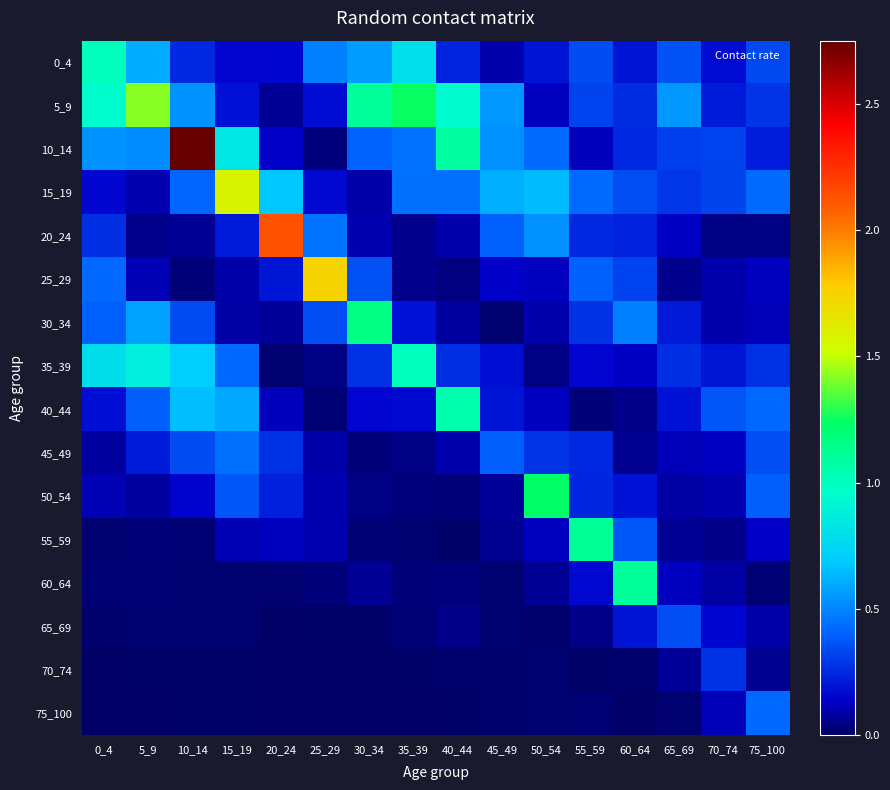

Reading left to right, transcribe all the data shown in this chart.

0_4: 0_4=1.0	5_9=0.6	10_14=0.2	15_19=0.2	20_24=0.2	25_29=0.5	30_34=0.6	35_39=0.8	40_44=0.2	45_49=0.1	50_54=0.2	55_59=0.3	60_64=0.2	65_69=0.4	70_74=0.2	75_100=0.3
5_9: 0_4=1.0	5_9=1.4	10_14=0.5	15_19=0.2	20_24=0.1	25_29=0.2	30_34=1.1	35_39=1.3	40_44=0.9	45_49=0.6	50_54=0.1	55_59=0.3	60_64=0.3	65_69=0.6	70_74=0.2	75_100=0.3
10_14: 0_4=0.5	5_9=0.5	10_14=2.7	15_19=0.8	20_24=0.1	25_29=0.0	30_34=0.4	35_39=0.4	40_44=1.1	45_49=0.5	50_54=0.4	55_59=0.1	60_64=0.2	65_69=0.3	70_74=0.3	75_100=0.2
15_19: 0_4=0.2	5_9=0.1	10_14=0.4	15_19=1.6	20_24=0.7	25_29=0.2	30_34=0.1	35_39=0.4	40_44=0.4	45_49=0.6	50_54=0.6	55_59=0.4	60_64=0.4	65_69=0.3	70_74=0.3	75_100=0.4
20_24: 0_4=0.3	5_9=0.1	10_14=0.1	15_19=0.2	20_24=2.1	25_29=0.5	30_34=0.1	35_39=0.1	40_44=0.1	45_49=0.4	50_54=0.5	55_59=0.3	60_64=0.2	65_69=0.1	70_74=0.0	75_100=0.0
25_29: 0_4=0.4	5_9=0.1	10_14=0.0	15_19=0.1	20_24=0.2	25_29=1.7	30_34=0.4	35_39=0.1	40_44=0.0	45_49=0.1	50_54=0.1	55_59=0.4	60_64=0.3	65_69=0.1	70_74=0.1	75_100=0.1
30_34: 0_4=0.4	5_9=0.6	10_14=0.3	15_19=0.1	20_24=0.1	25_29=0.4	30_34=1.2	35_39=0.2	40_44=0.1	45_49=0.0	50_54=0.1	55_59=0.3	60_64=0.5	65_69=0.2	70_74=0.1	75_100=0.1
35_39: 0_4=0.8	5_9=0.9	10_14=0.7	15_19=0.4	20_24=0.0	25_29=0.0	30_34=0.3	35_39=1.0	40_44=0.3	45_49=0.2	50_54=0.0	55_59=0.2	60_64=0.1	65_69=0.3	70_74=0.2	75_100=0.3
40_44: 0_4=0.2	5_9=0.4	10_14=0.7	15_19=0.6	20_24=0.1	25_29=0.0	30_34=0.2	35_39=0.2	40_44=1.0	45_49=0.2	50_54=0.1	55_59=0.0	60_64=0.1	65_69=0.2	70_74=0.4	75_100=0.4
45_49: 0_4=0.1	5_9=0.2	10_14=0.3	15_19=0.4	20_24=0.3	25_29=0.1	30_34=0.0	35_39=0.0	40_44=0.1	45_49=0.4	50_54=0.3	55_59=0.3	60_64=0.1	65_69=0.1	70_74=0.1	75_100=0.4
50_54: 0_4=0.1	5_9=0.1	10_14=0.1	15_19=0.4	20_24=0.2	25_29=0.1	30_34=0.0	35_39=0.0	40_44=0.0	45_49=0.1	50_54=1.2	55_59=0.2	60_64=0.2	65_69=0.1	70_74=0.1	75_100=0.4
55_59: 0_4=0.0	5_9=0.0	10_14=0.0	15_19=0.1	20_24=0.1	25_29=0.1	30_34=0.0	35_39=0.0	40_44=0.0	45_49=0.1	50_54=0.1	55_59=1.1	60_64=0.4	65_69=0.1	70_74=0.0	75_100=0.1
60_64: 0_4=0.0	5_9=0.0	10_14=0.0	15_19=0.0	20_24=0.0	25_29=0.0	30_34=0.1	35_39=0.0	40_44=0.0	45_49=0.0	50_54=0.1	55_59=0.2	60_64=1.1	65_69=0.1	70_74=0.1	75_100=0.0
65_69: 0_4=0.0	5_9=0.0	10_14=0.0	15_19=0.0	20_24=0.0	25_29=0.0	30_34=0.0	35_39=0.0	40_44=0.0	45_49=0.0	50_54=0.0	55_59=0.1	60_64=0.2	65_69=0.4	70_74=0.2	75_100=0.1
70_74: 0_4=0.0	5_9=0.0	10_14=0.0	15_19=0.0	20_24=0.0	25_29=0.0	30_34=0.0	35_39=0.0	40_44=0.0	45_49=0.0	50_54=0.0	55_59=0.0	60_64=0.0	65_69=0.1	70_74=0.3	75_100=0.1
75_100: 0_4=0.0	5_9=0.0	10_14=0.0	15_19=0.0	20_24=0.0	25_29=0.0	30_34=0.0	35_39=0.0	40_44=0.0	45_49=0.0	50_54=0.0	55_59=0.0	60_64=0.0	65_69=0.0	70_74=0.1	75_100=0.4